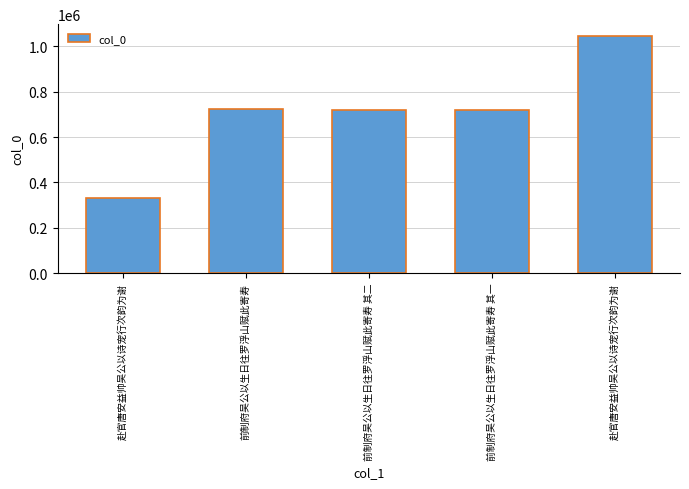

Rank the categories by value from highest to lowest.

赴官唐安益帅吴公以诗宠行次韵为谢, 前制府吴公以生日往罗浮山赋此寄寿, 前制府吴公以生日往罗浮山赋此寄寿 其二, 前制府吴公以生日往罗浮山赋此寄寿 其一, 赴官唐安益帅吴公以诗宠行次韵为谢